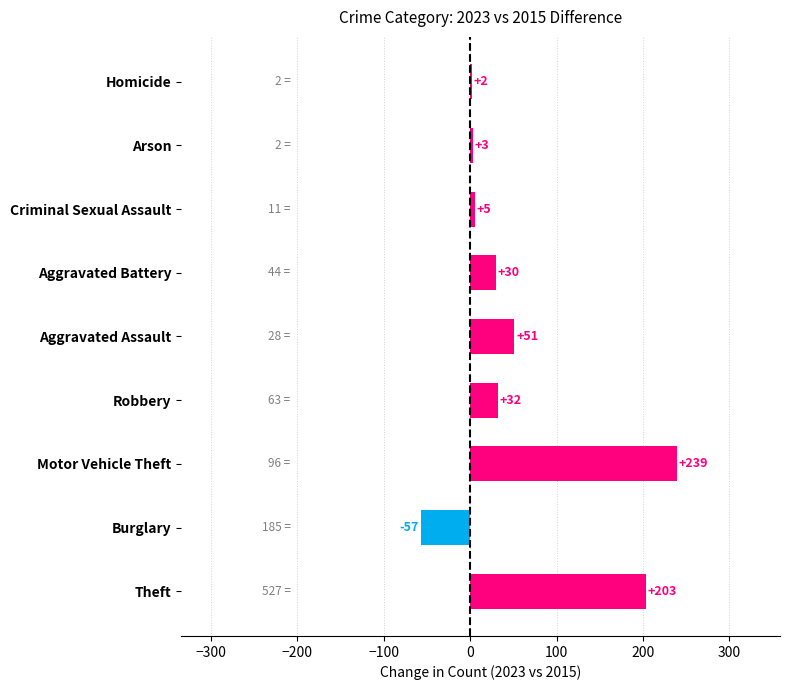

The value at Homicide is 2. True or false?

True